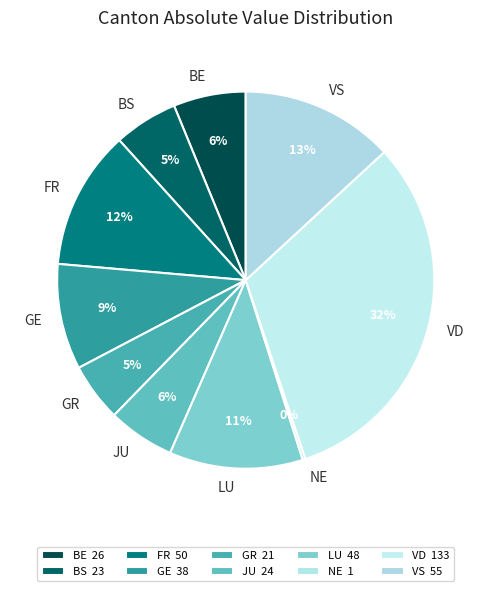

Is there a majority slice in this chart?

No